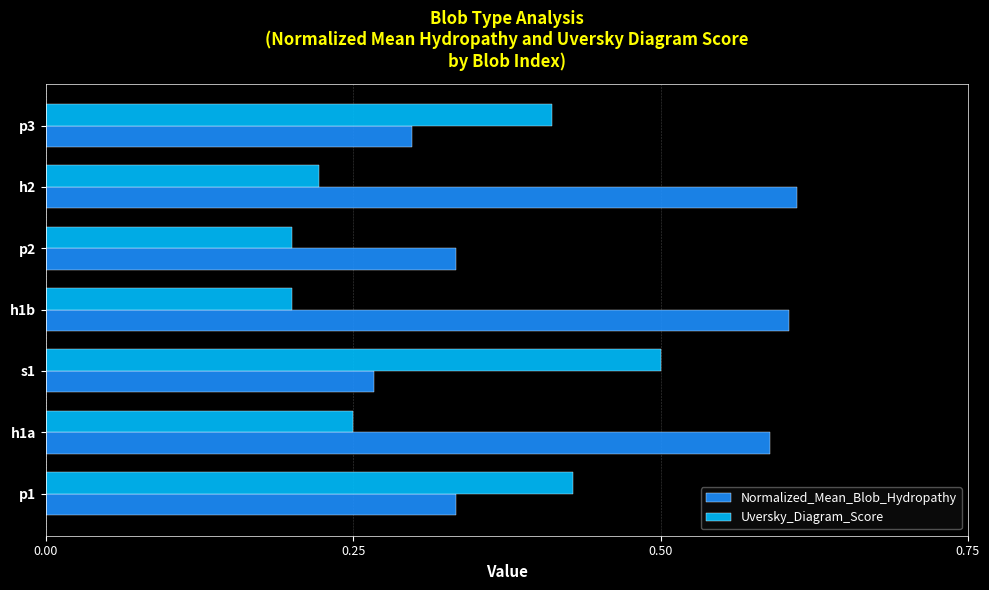

Which series has the largest range (max minus min)?

Normalized_Mean_Blob_Hydropathy